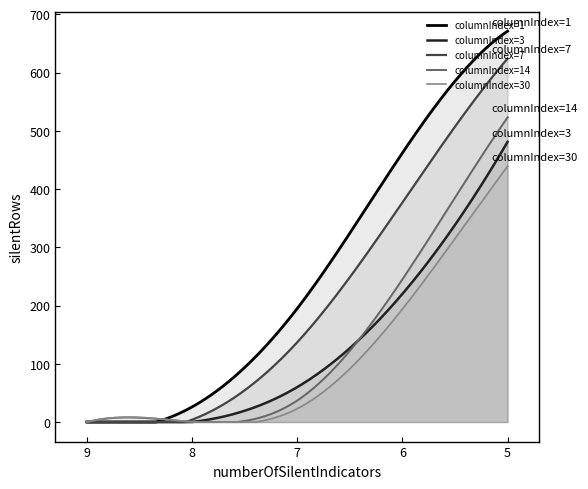

The value of columnIndex=3 at 9 is 0. True or false?

True